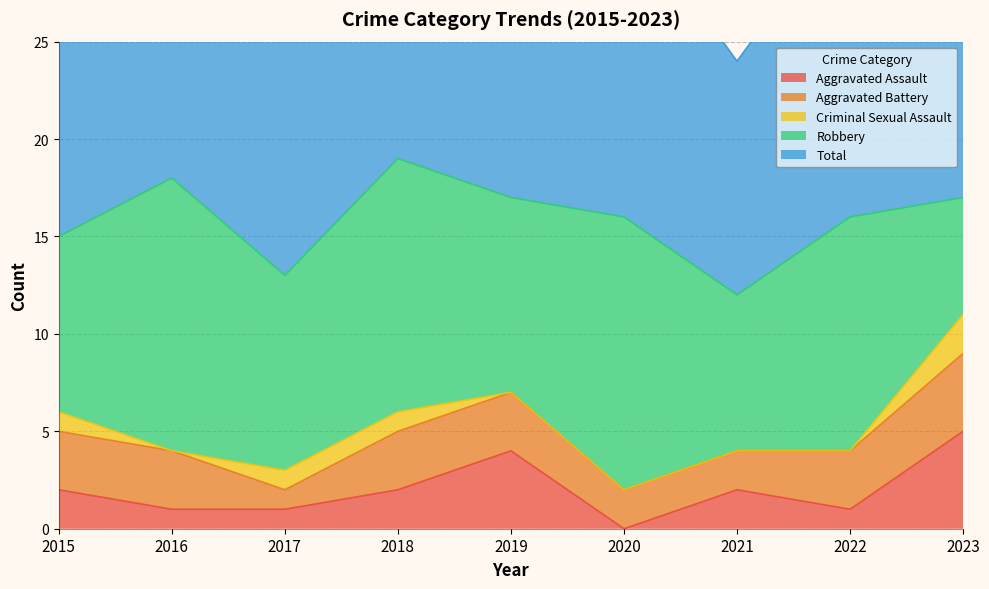

At which category does Aggravated Battery reach its first local valley?

2017